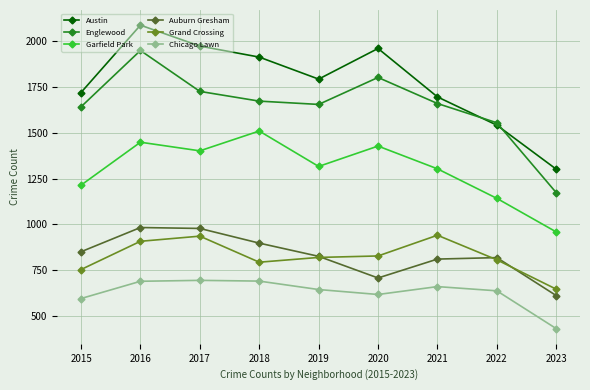

At how many categories does at least one series exceed 481?

9